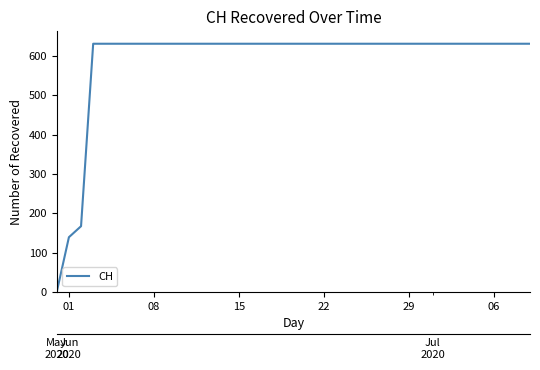

What is the sum of all values?

23653